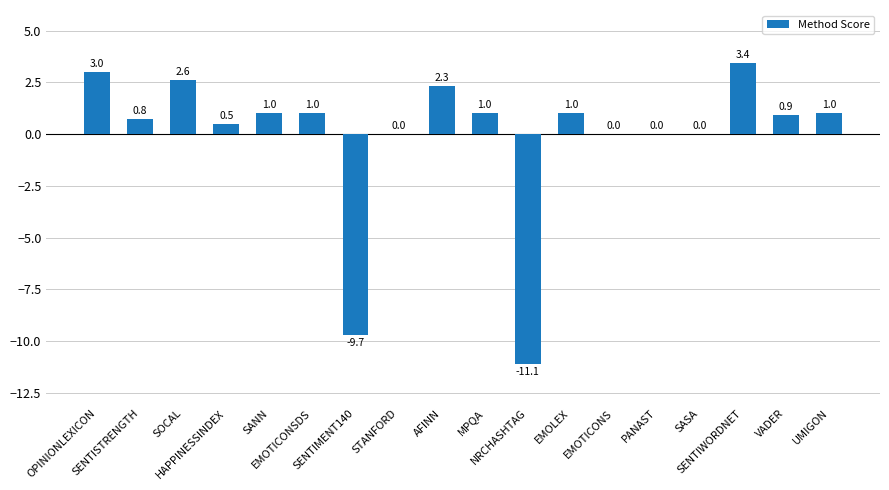

What is the maximum value shown in the chart?

3.4